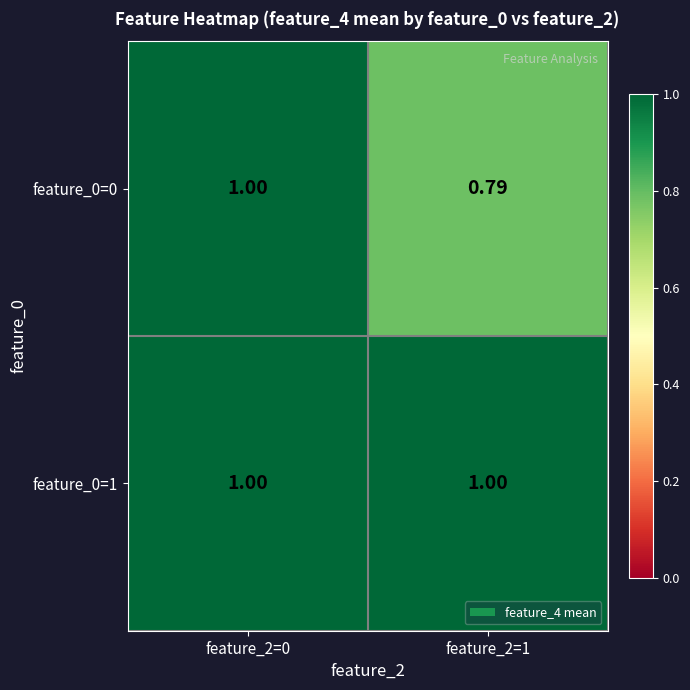

Is the value of feature_0=1 at feature_2=1 greater than the value of feature_0=0 at feature_2=1?

Yes